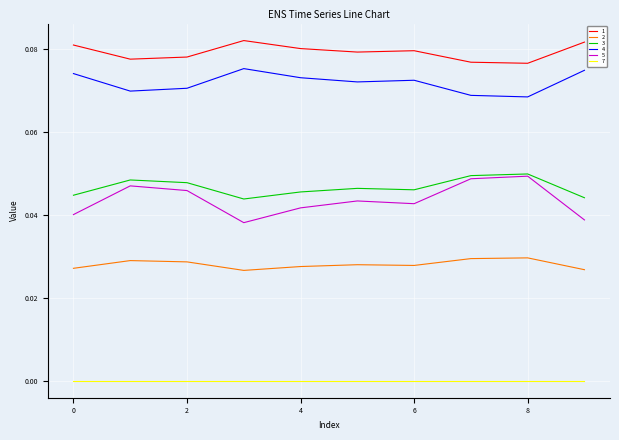

True or false: 1 and 5 intersect in this chart.

False